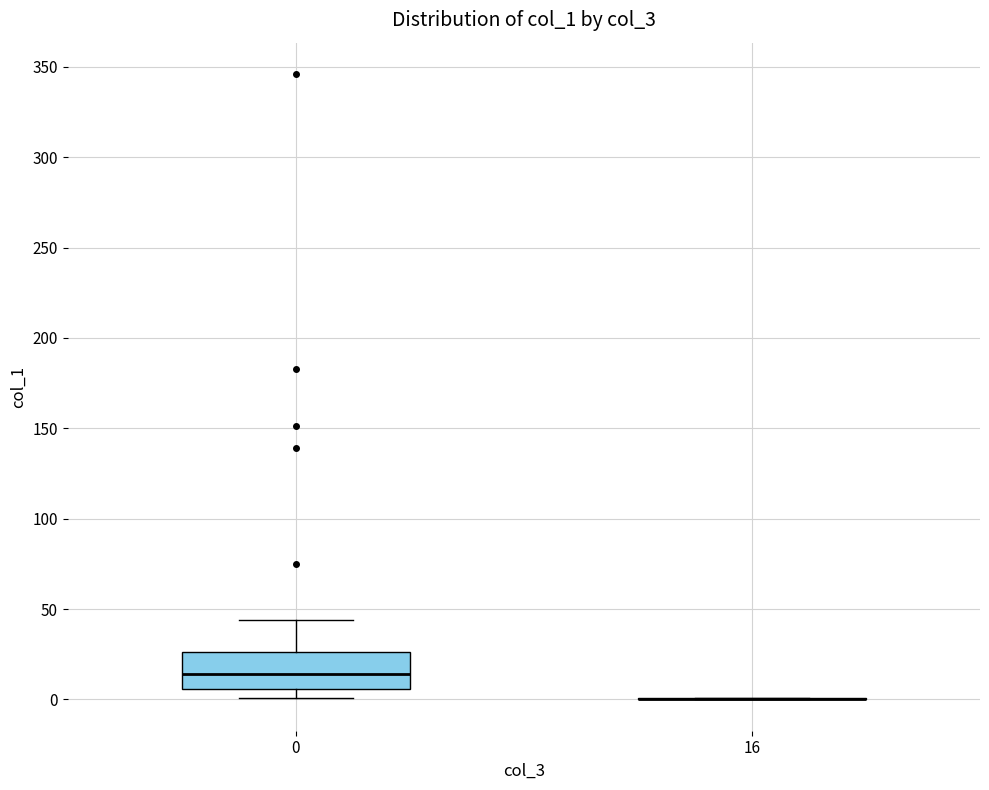

Reading left to right, transcribe this box plot: for each box, give where its median line is, the range the box spans, and where its two whiskers end, as read against the y-axis. The values are not printed on the chart, so give them approximately, as read against the axis.

0: median 15, box 5 to 25, whiskers 0 to 45
16: box collapsed to a line at 0, whiskers 0 to 0